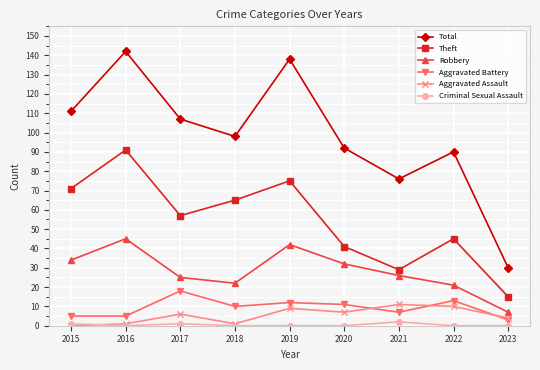

At which category does Robbery reach its first local peak?

2016